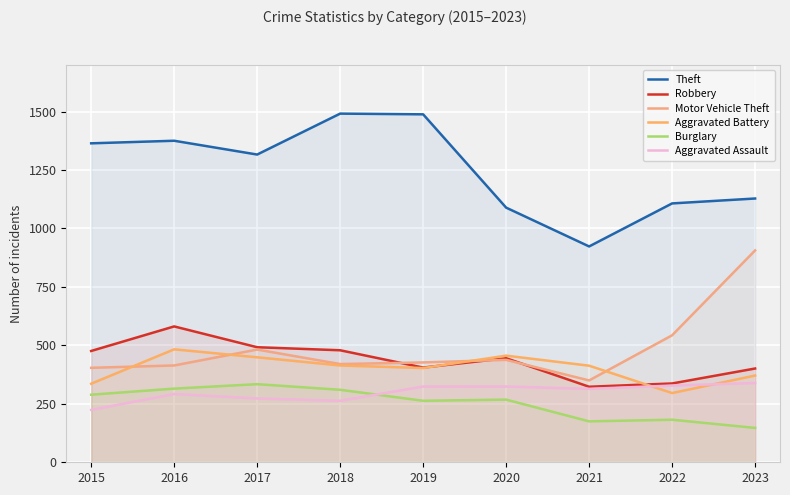

The value of Robbery at 2015 is 239. True or false?

False